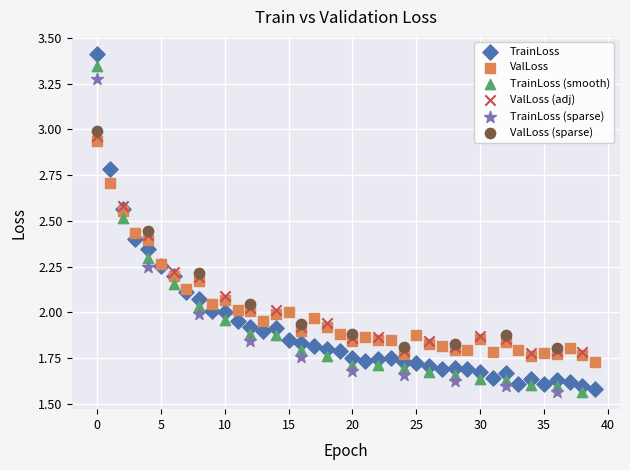

What are all the series names shown in the legend?

TrainLoss, ValLoss, TrainLoss (smooth), ValLoss (adj), TrainLoss (sparse), ValLoss (sparse)